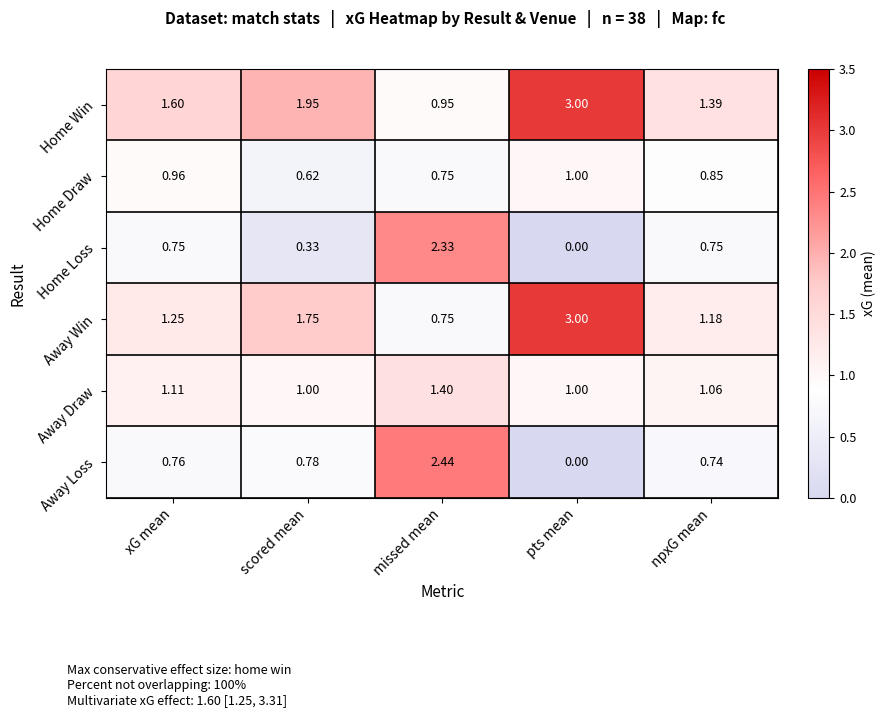

Which series has the widest spread of values?

Away Loss